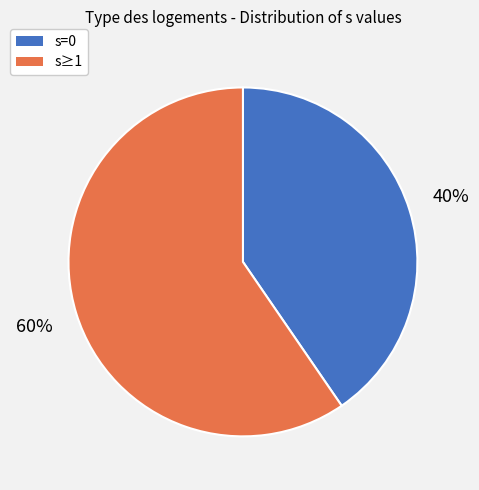

To the nearest percent, what is the combined percentage of s=0 and s≥1?

100%